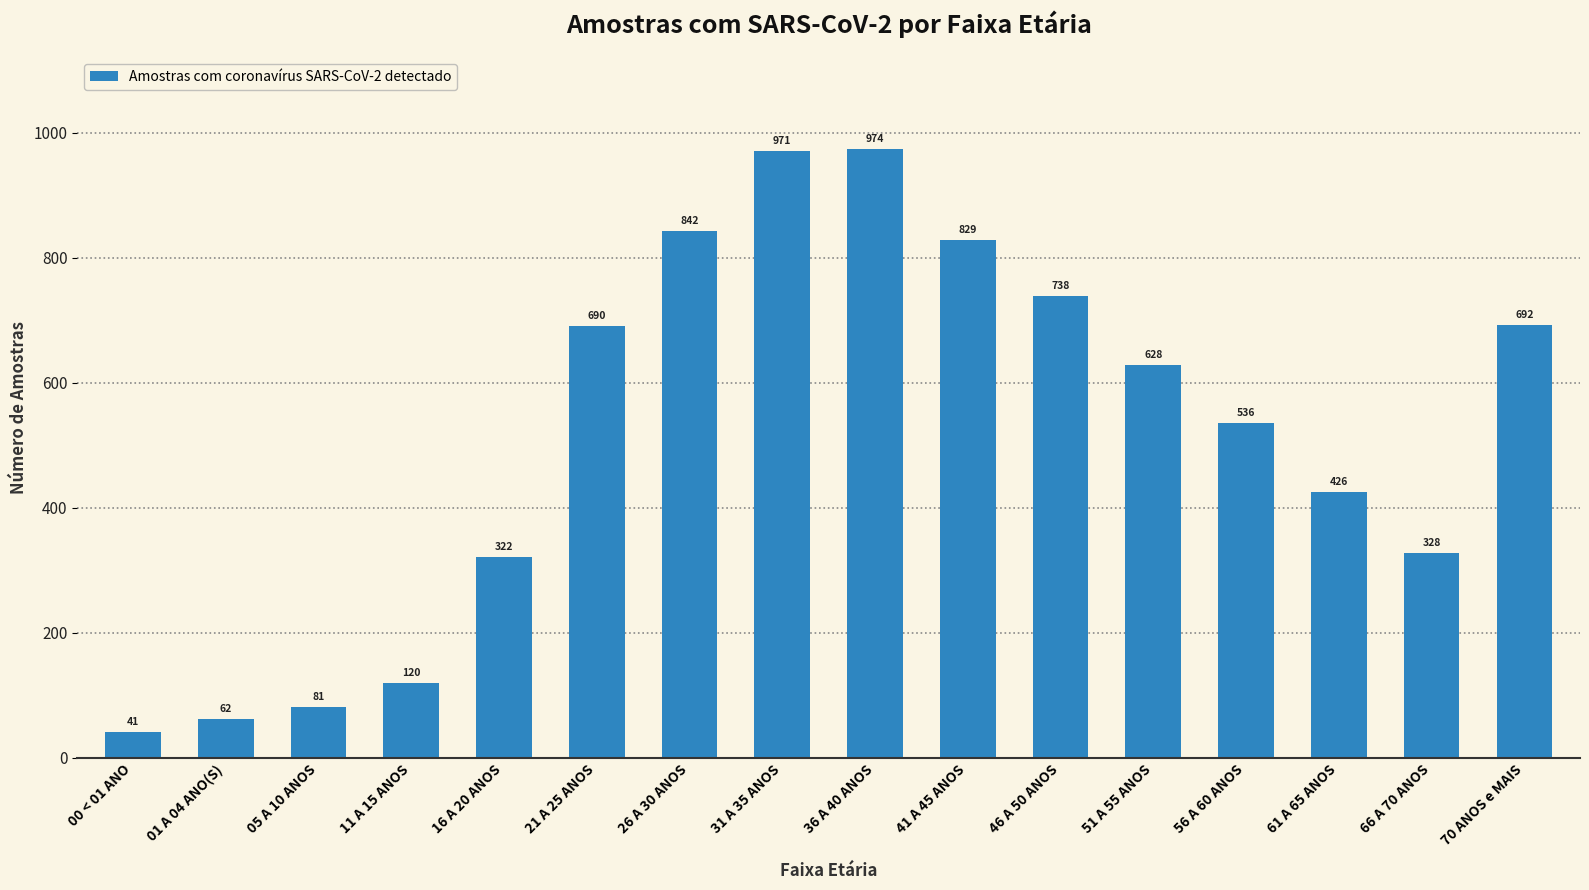

What is the value of the 1st bar from the left?

41